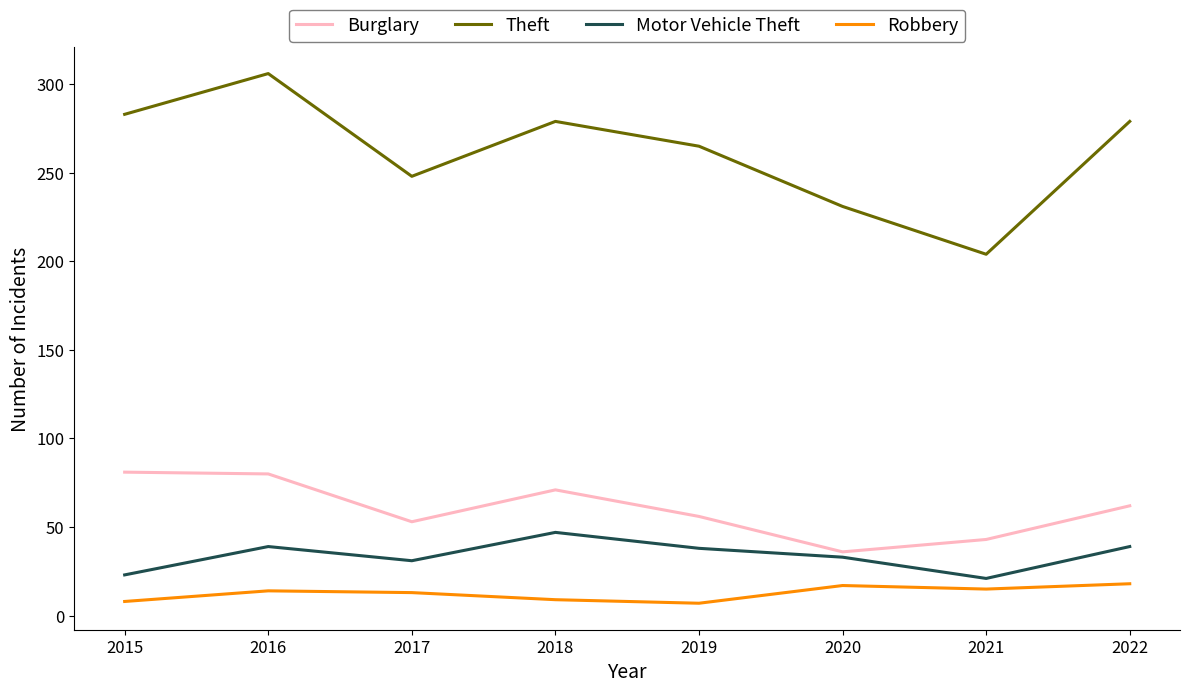

Read the Burglary value at 2017.

53